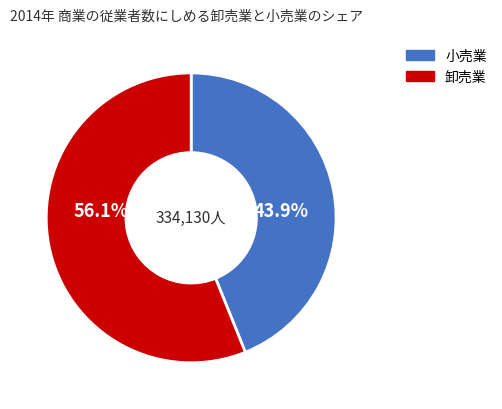

Is there a majority slice in this chart?

Yes